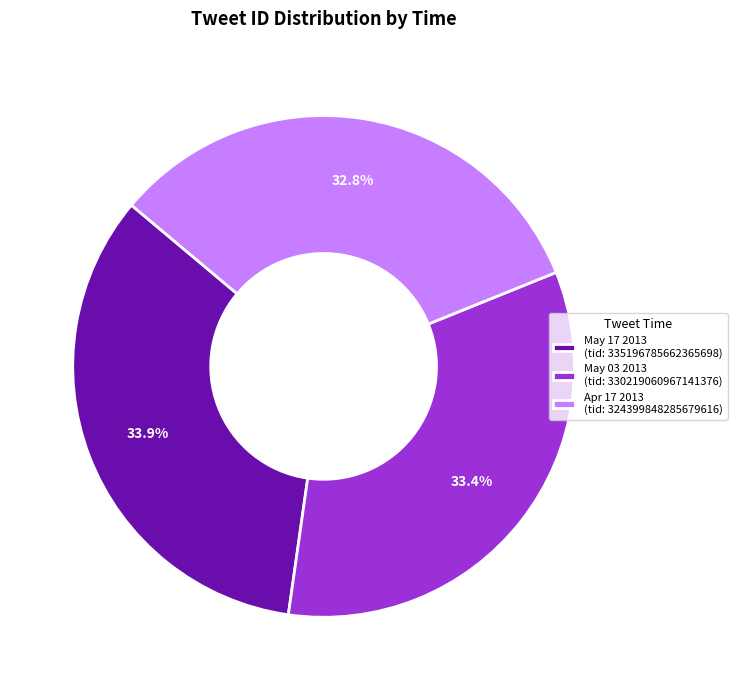

Does any single category account for the majority?

No